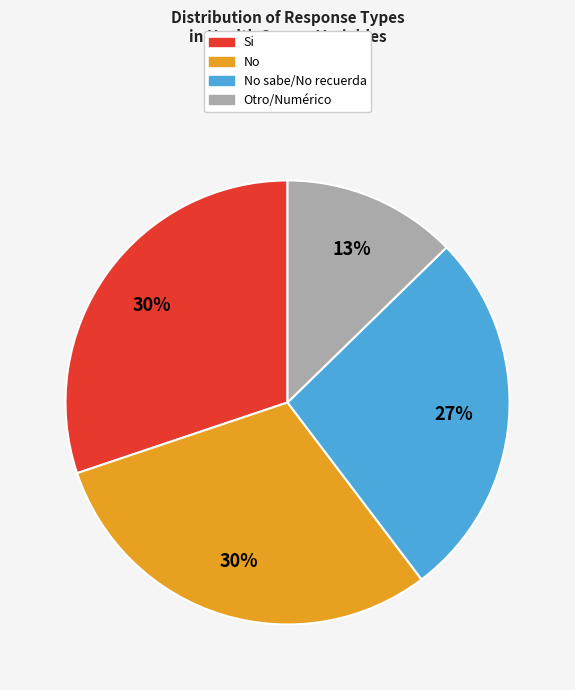

To the nearest percent, what is the average slice percentage?

25%